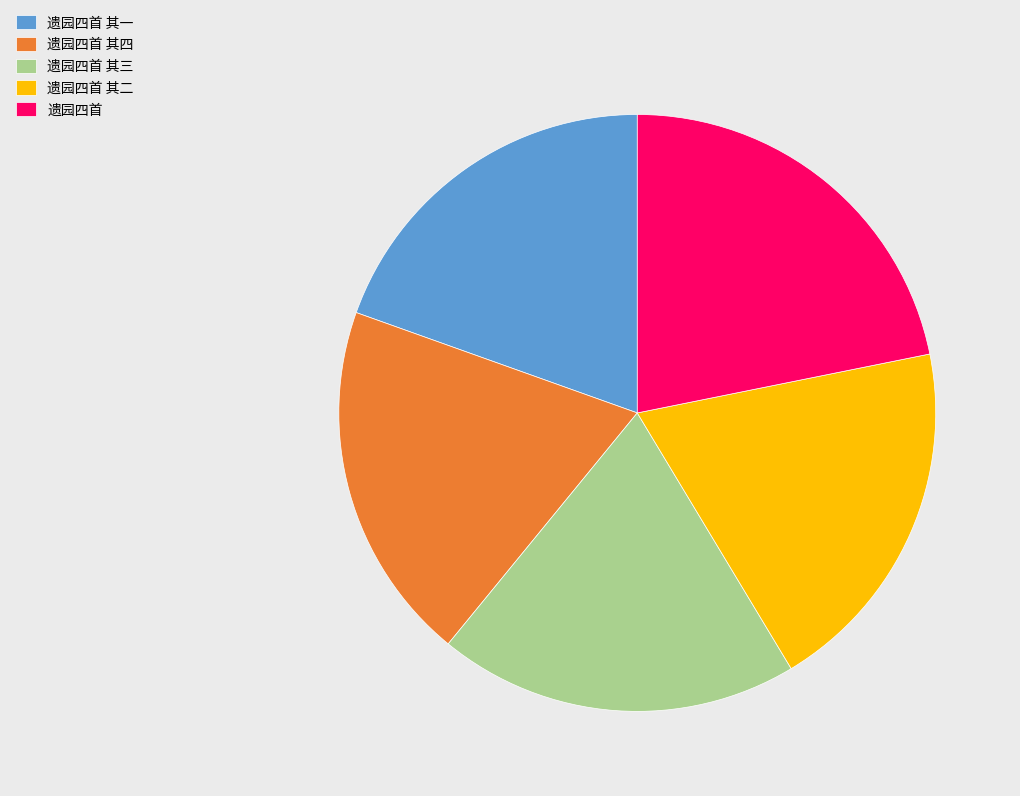

Count the number of slices in the pie.

5